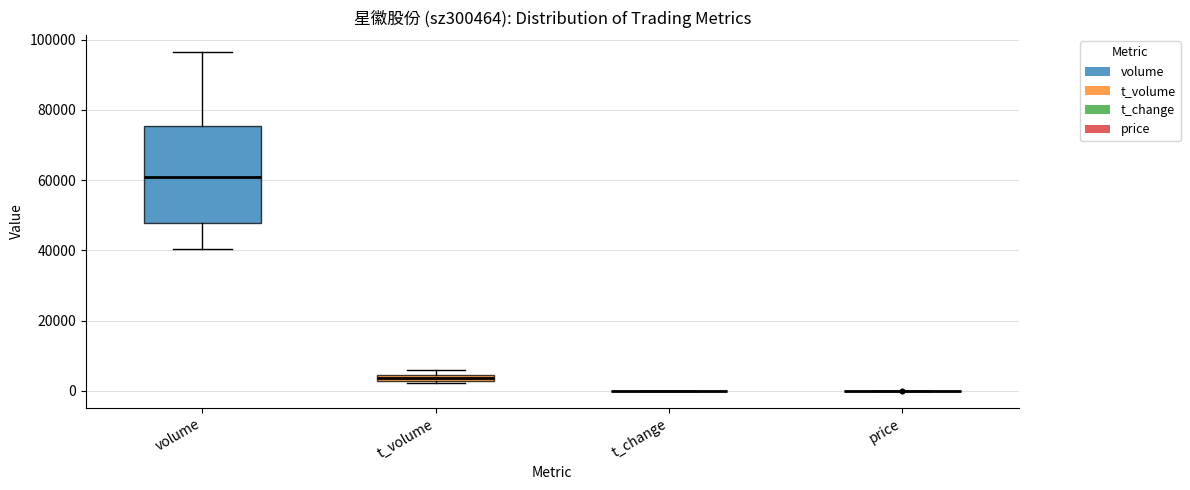

Which box is the tallest, from its lower edge to its upper edge?

volume